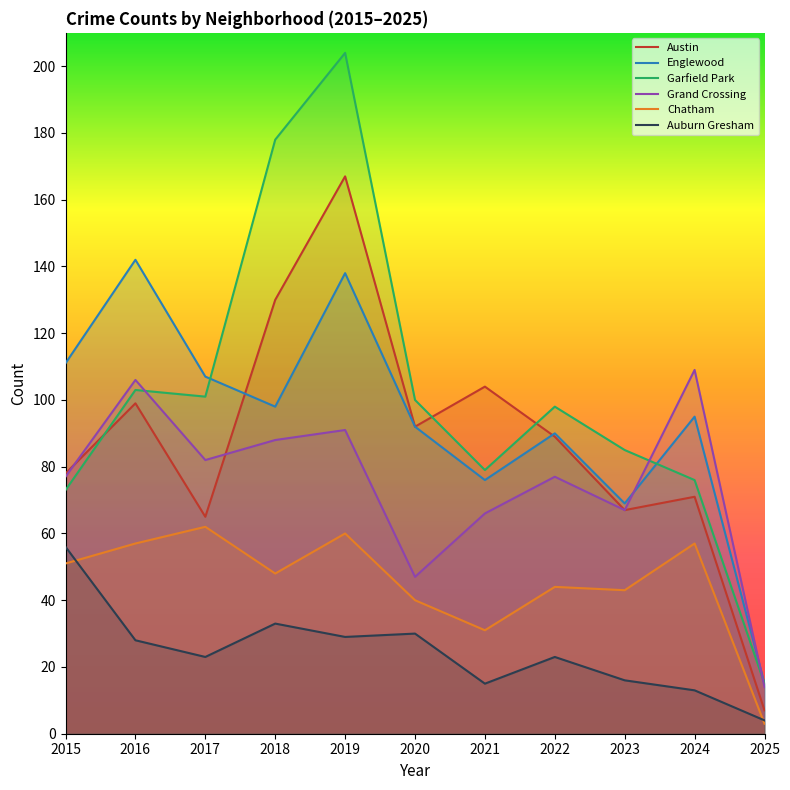

At which category does the chart reach its peak across all series?

2019